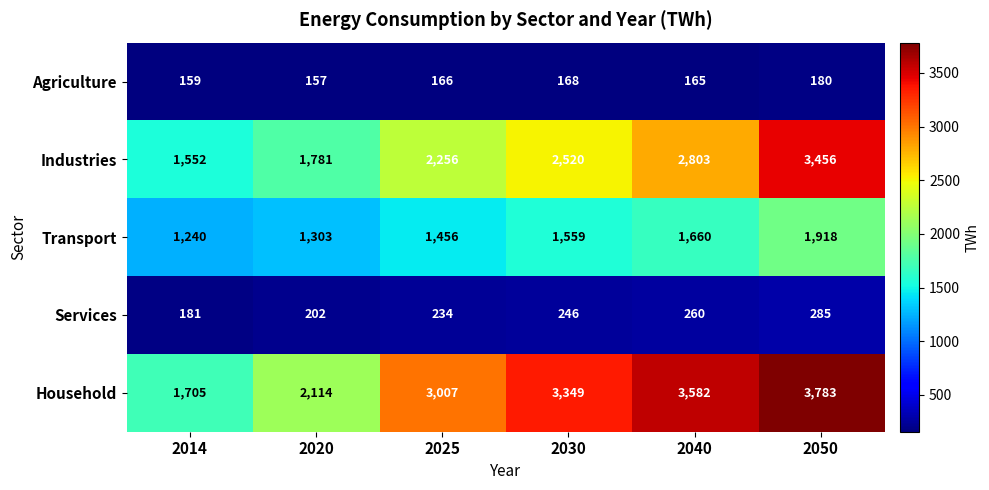

Rank the categories by Services value from lowest to highest.

2014, 2020, 2025, 2030, 2040, 2050